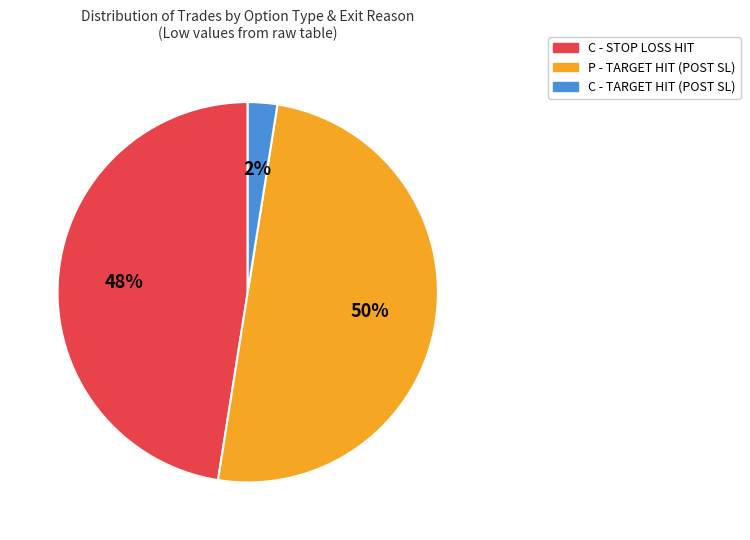

Do P - TARGET HIT (POST SL) and C - TARGET HIT (POST SL) together represent more than half of the pie?

Yes